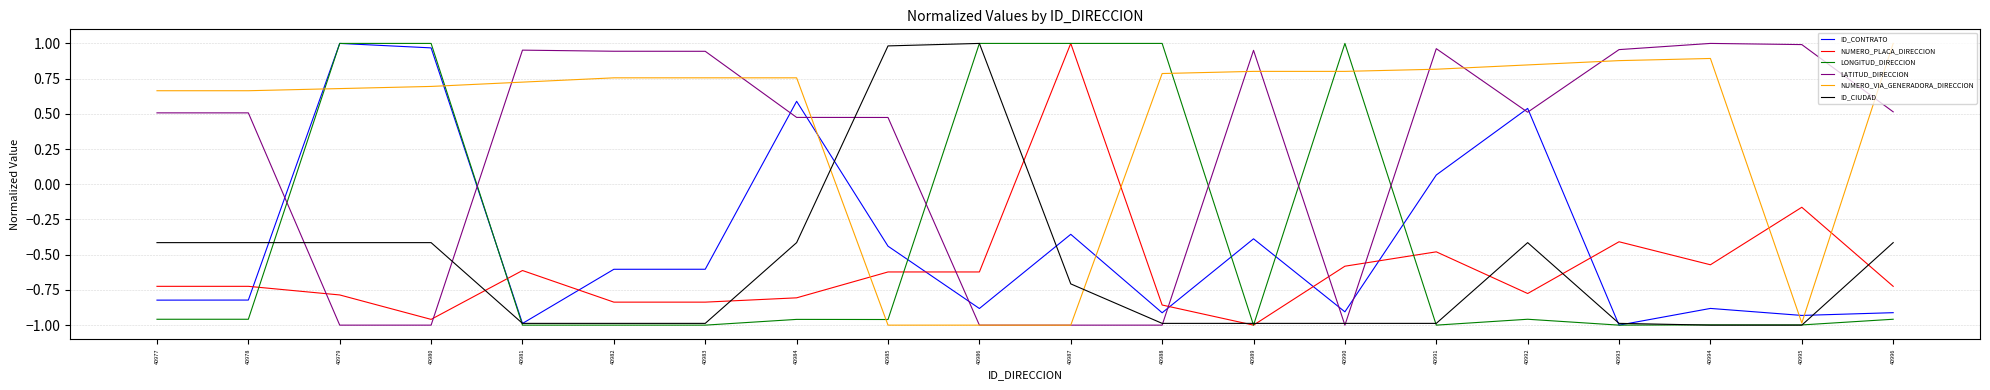

Between 40981 and 40992, which series saw the biggest shift?

ID_CONTRATO